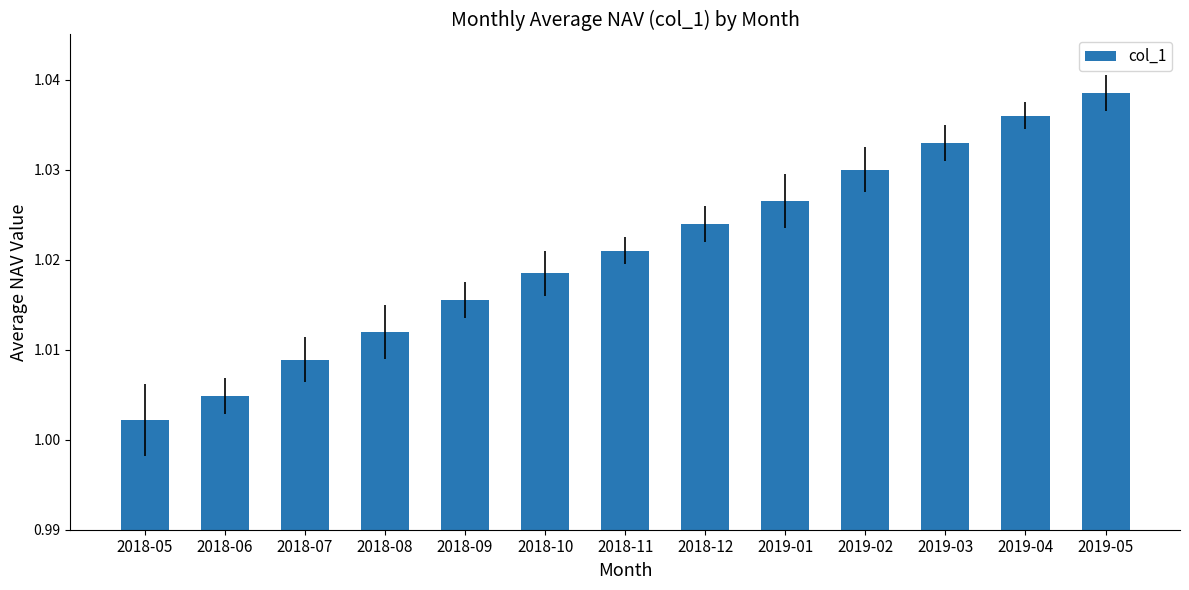

At which category does the chart reach its peak across all series?

2019-05